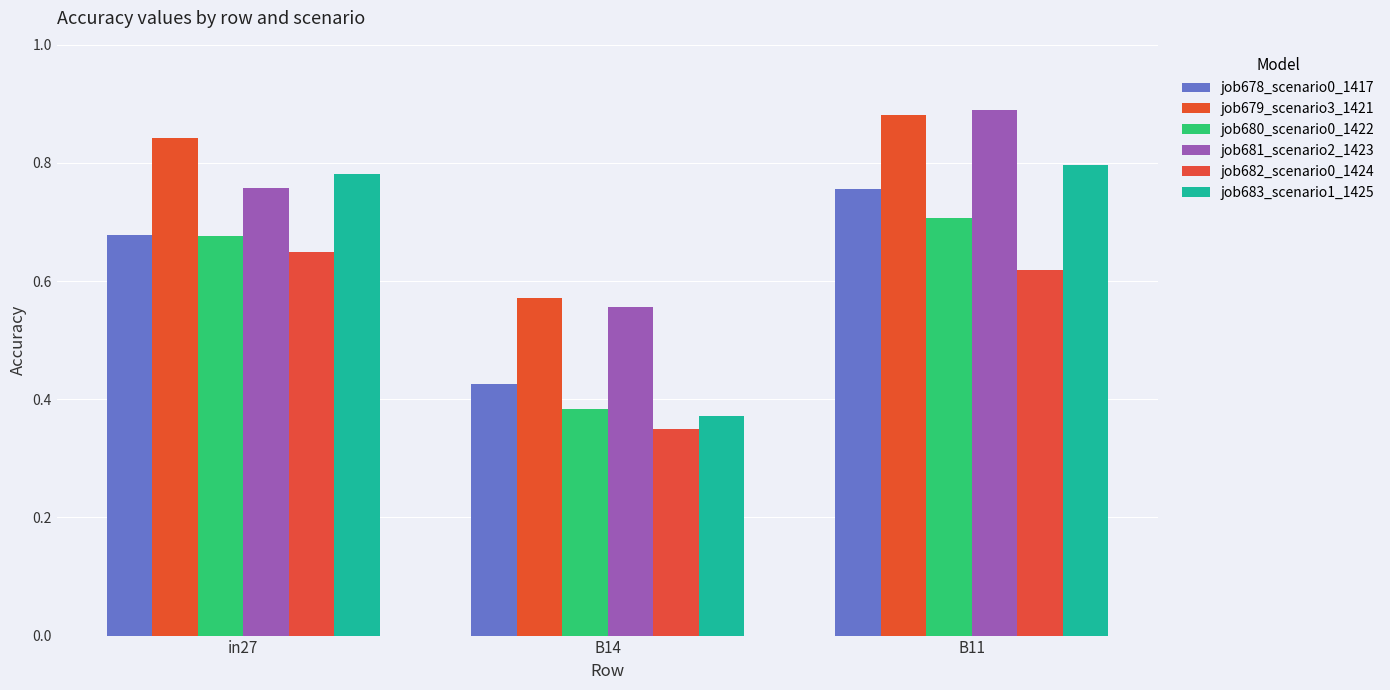

Does the chart contain any negative values?

No